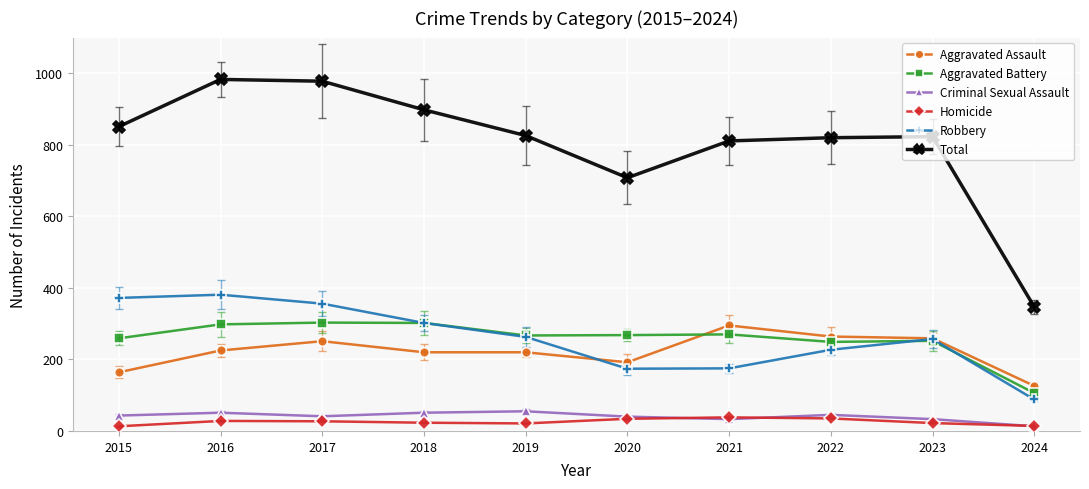

What are all the series names shown in the legend?

Aggravated Assault, Aggravated Battery, Criminal Sexual Assault, Homicide, Robbery, Total